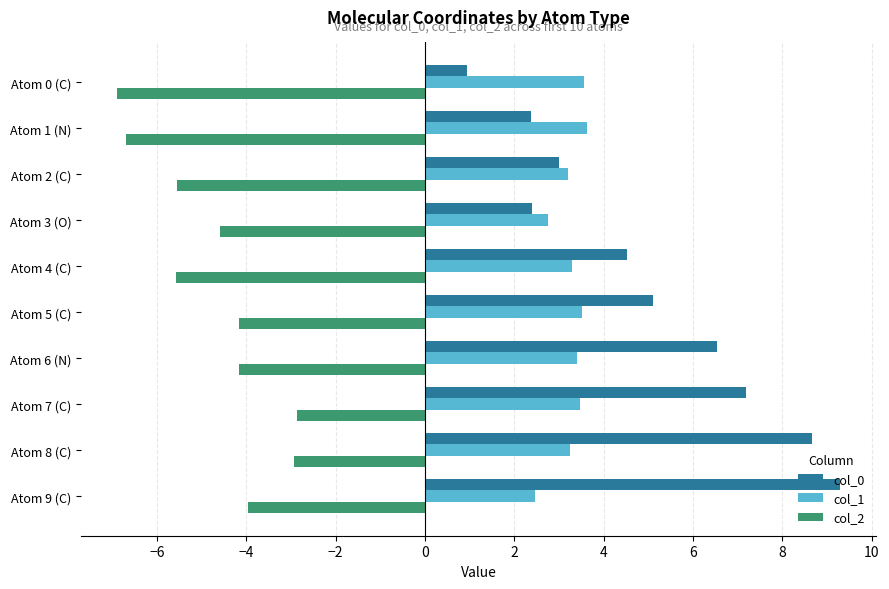

At how many categories does at least one series exceed 2?

10